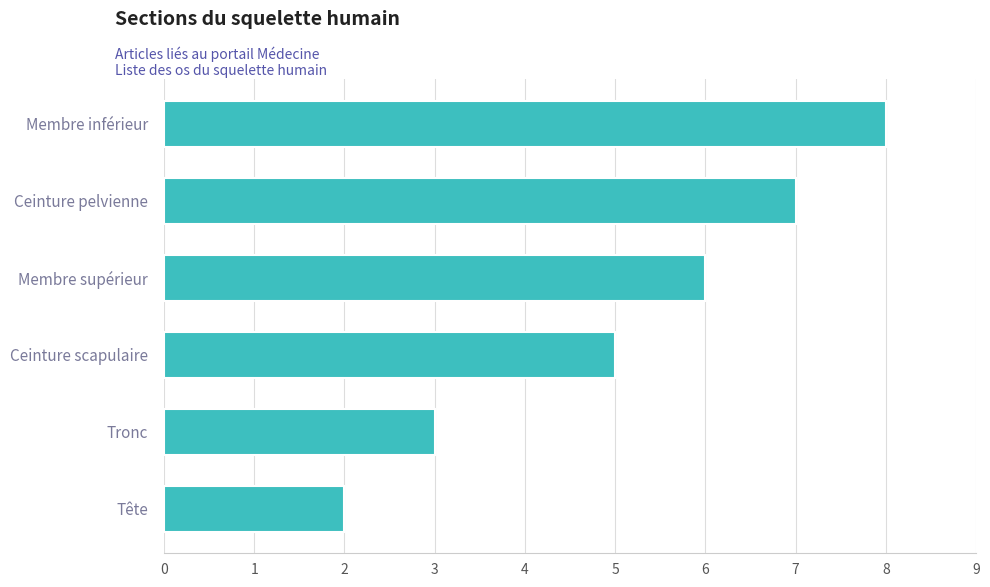

True or false: the data shows 7 at Ceinture pelvienne.

True